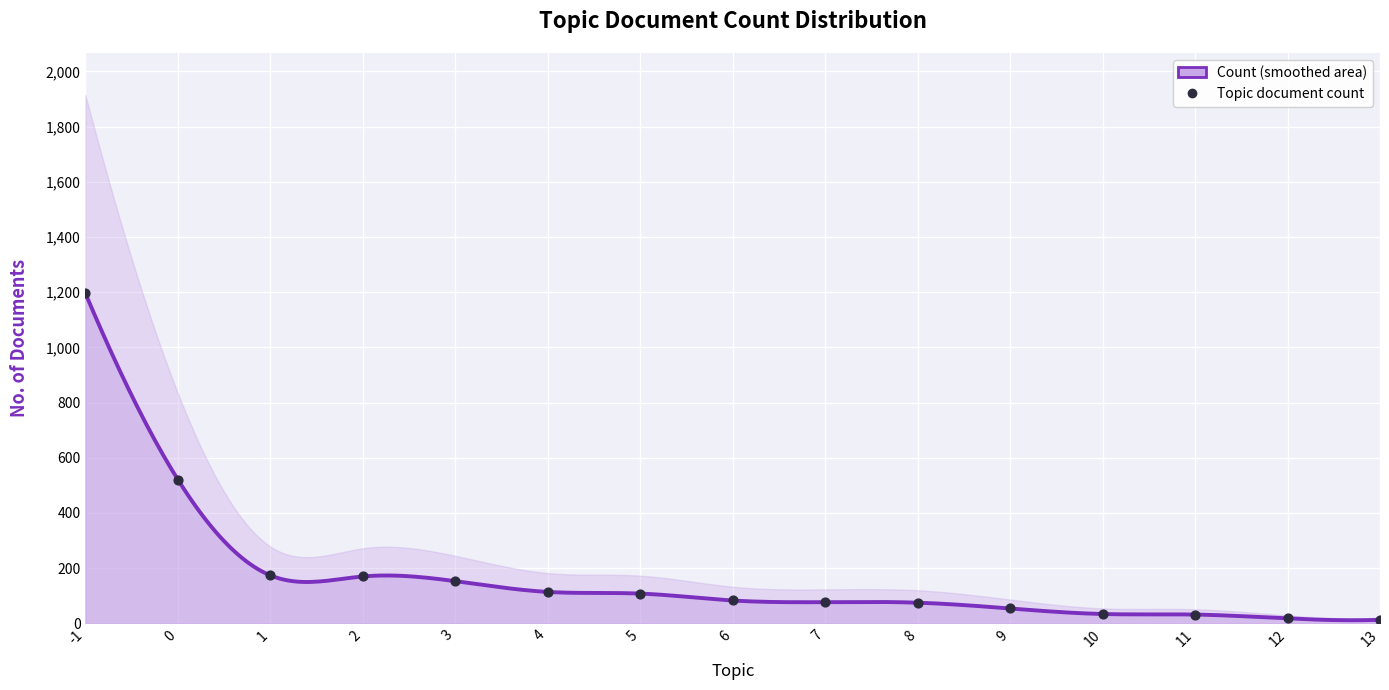

Approximately how many times larger is the value at 4 compared to 8?

1.5